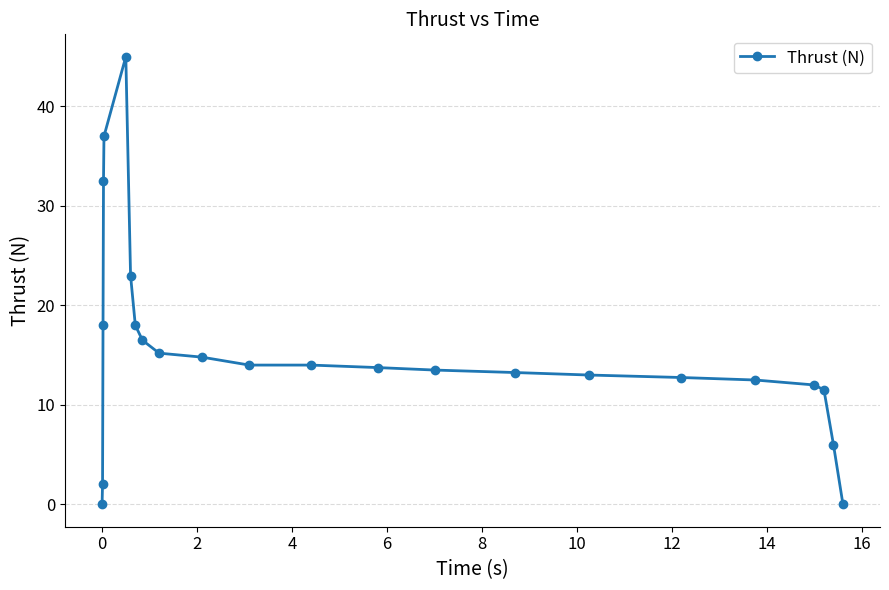

What is the difference between the maximum and second lowest values?

45.0